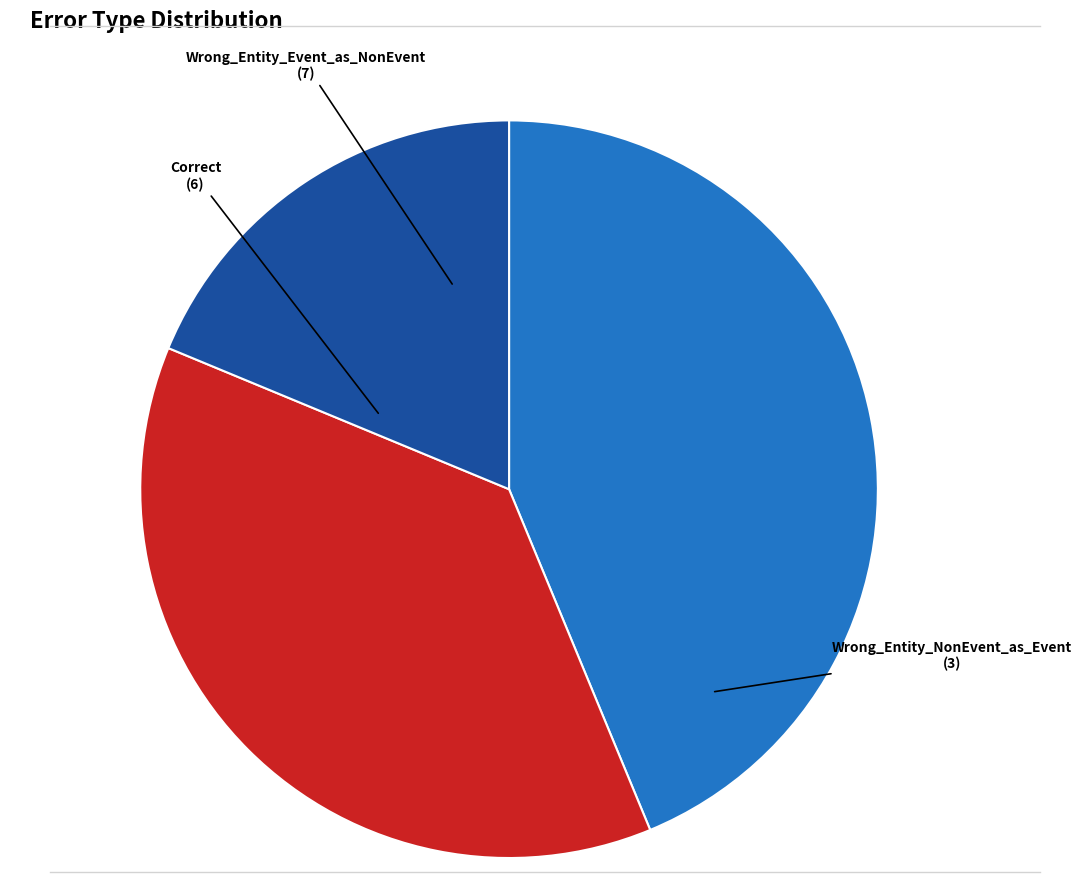

Which category has the biggest portion of the pie?

Wrong_Entity_Event_as_NonEvent